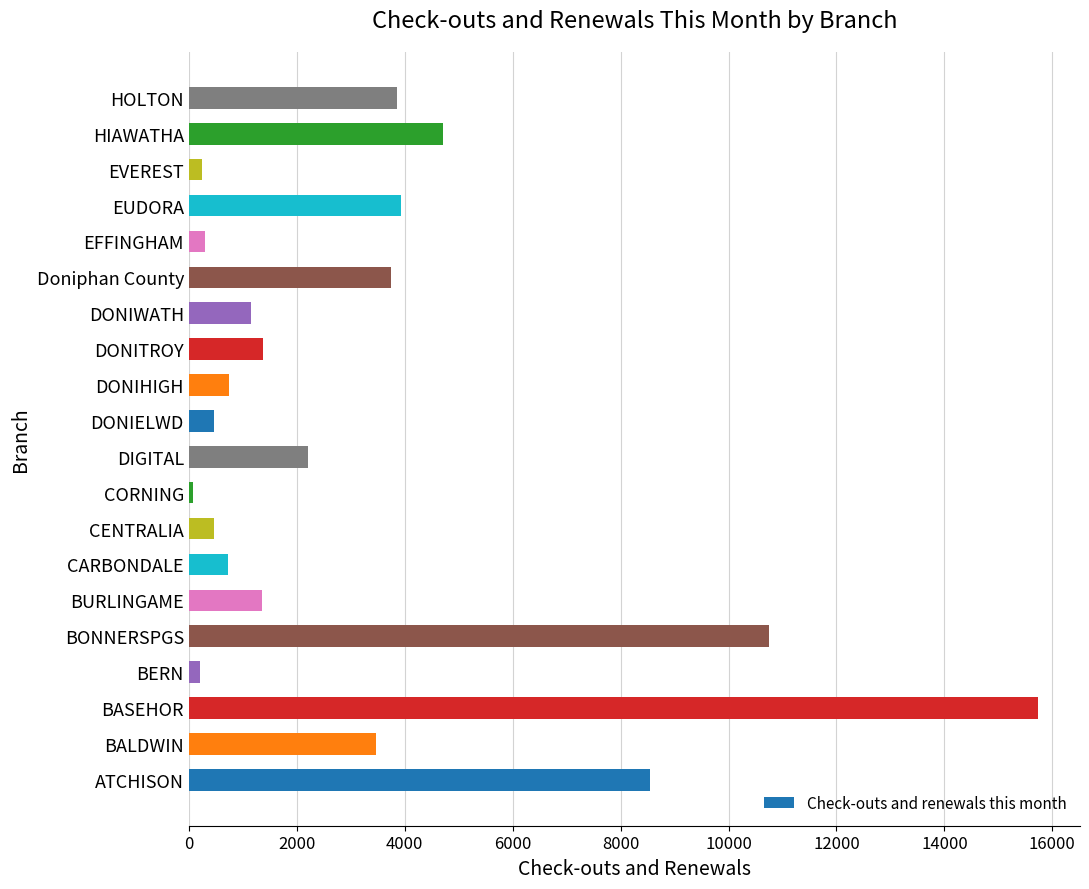

The value at BASEHOR is 15726. True or false?

True